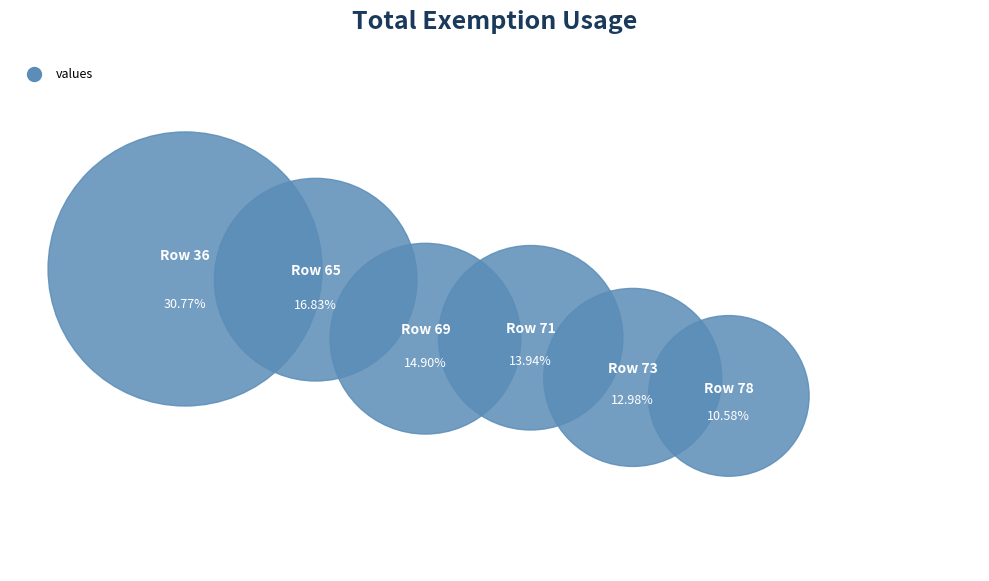

Is 73 the majority of the pie?

No